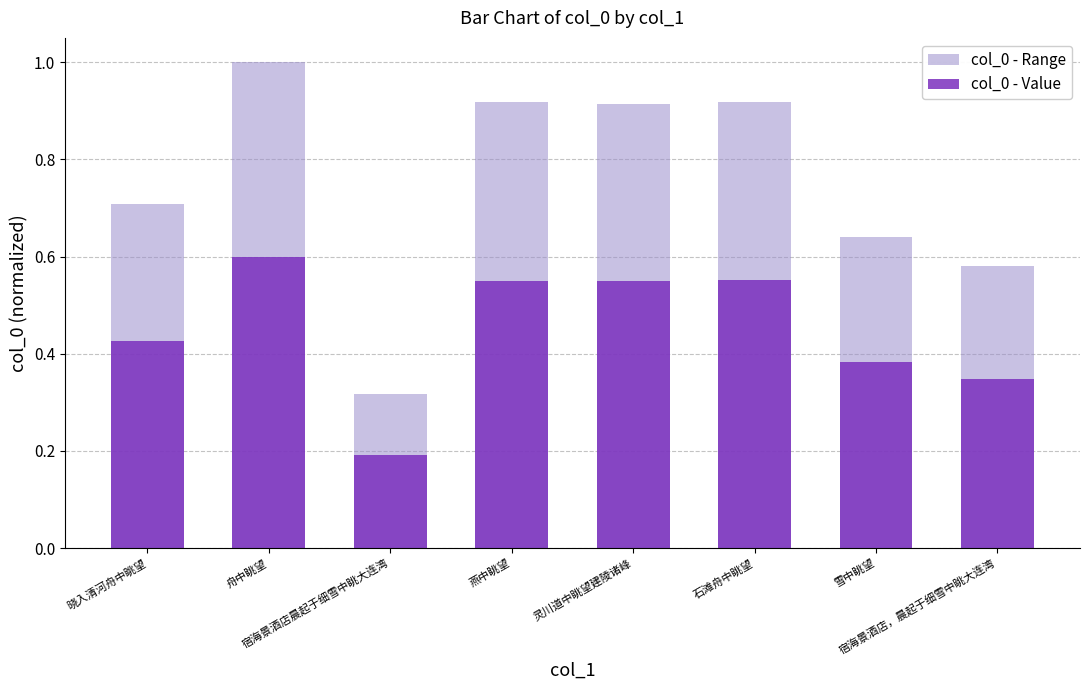

The col_0 - Range series shows 0.8 at 宿海景酒店，晨起于细雪中眺大连湾. True or false?

False